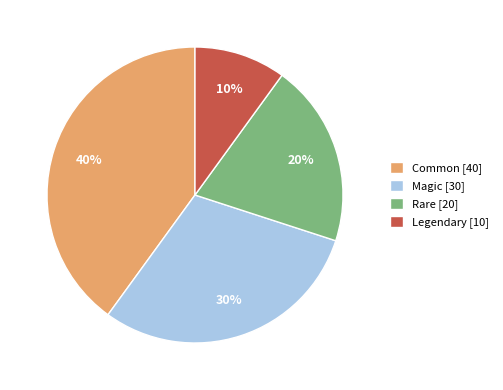

Do Common [40] and Rare [20] together represent more than half of the pie?

Yes